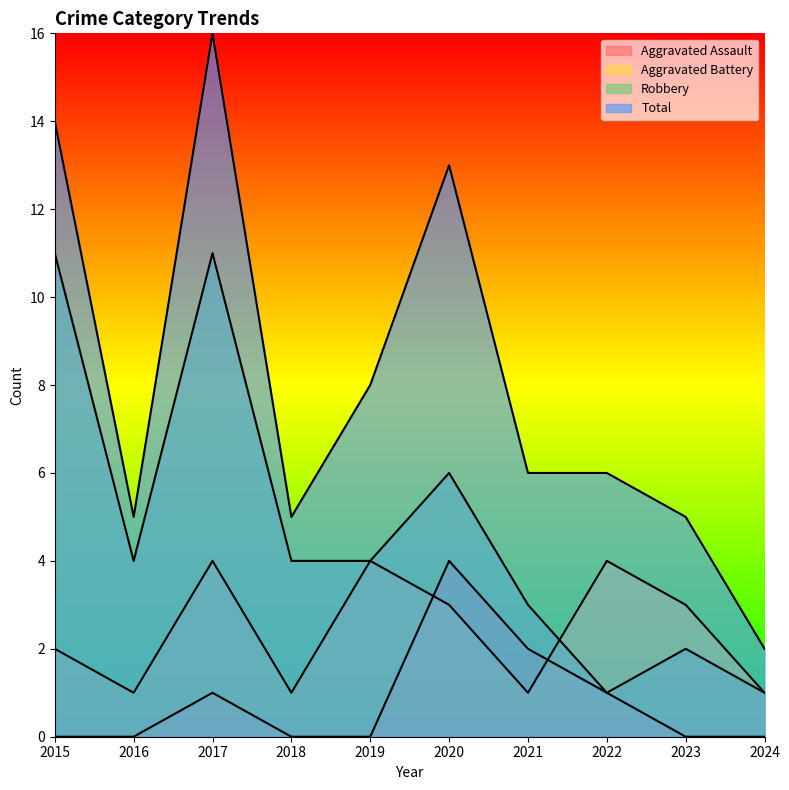

Where does the Aggravated Battery series first go above 3?

2017